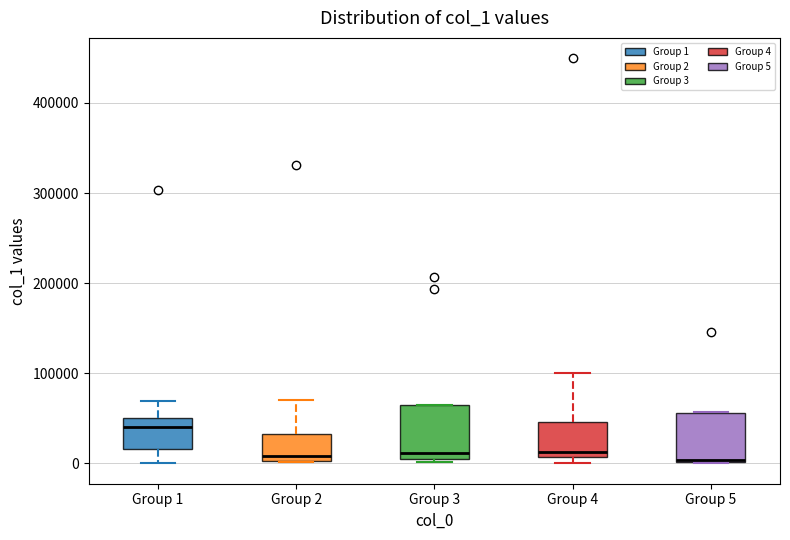

Reading left to right, read every box against the y-axis: the position of its median line, the range the box covers, and the ends of its whiskers. The values are not printed on the chart, so give them approximately, as read against the axis.

Group 1: median 40000, box 20000 to 50000, whiskers 0 to 70000
Group 2: median 10000, box 0 to 30000, whiskers 0 to 70000
Group 3: median 10000 (just above the box's lower edge), box 10000 to 60000, whiskers 0 to 60000
Group 4: median 10000 (just above the box's lower edge), box 10000 to 50000, whiskers 0 to 100000
Group 5: median 0 (drawn on the box's lower edge), box 0 to 60000, whiskers 0 to 60000